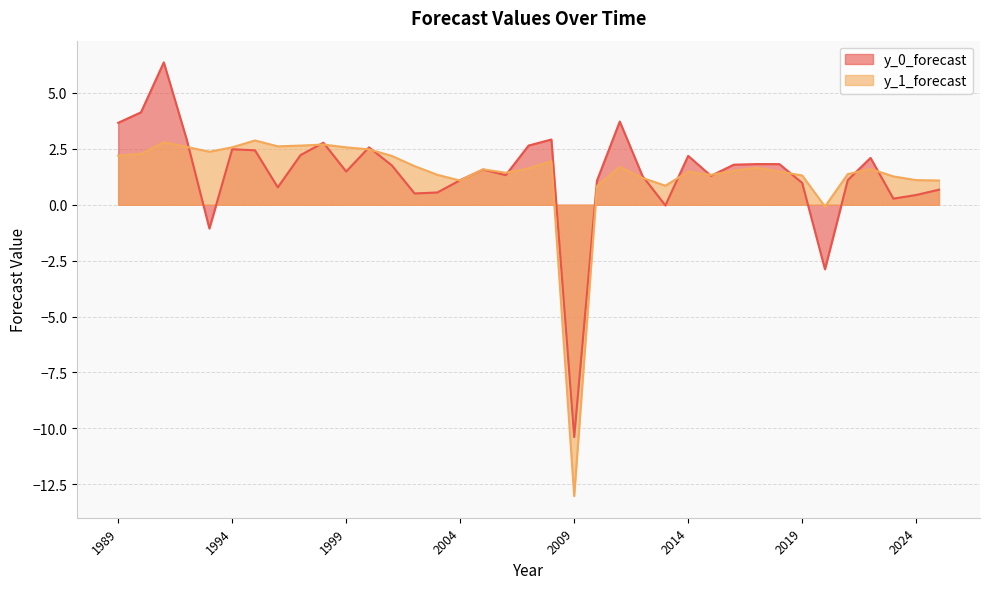

How many times do y_1_forecast and y_0_forecast cross each other?

15